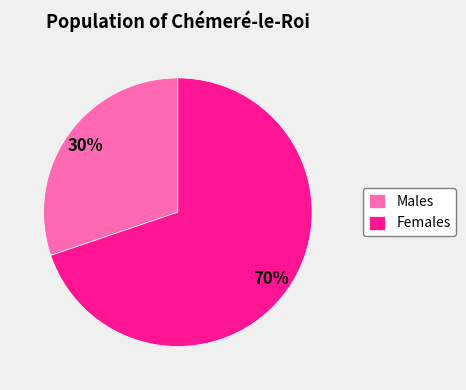

Combined, do Females and Males account for over 50%?

Yes